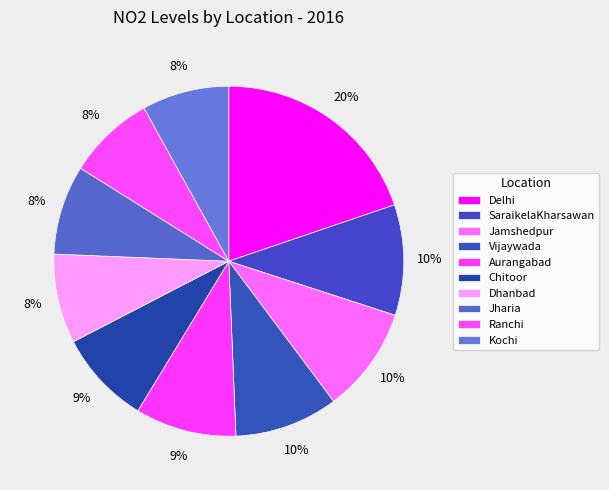

To the nearest percent, what percentage of the pie is Jamshedpur?

10%